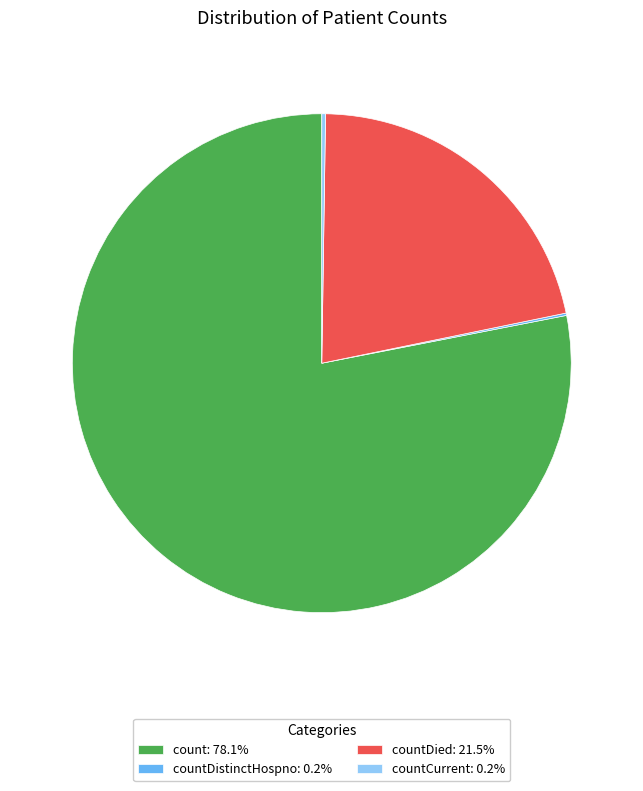

Is there a majority slice in this chart?

Yes